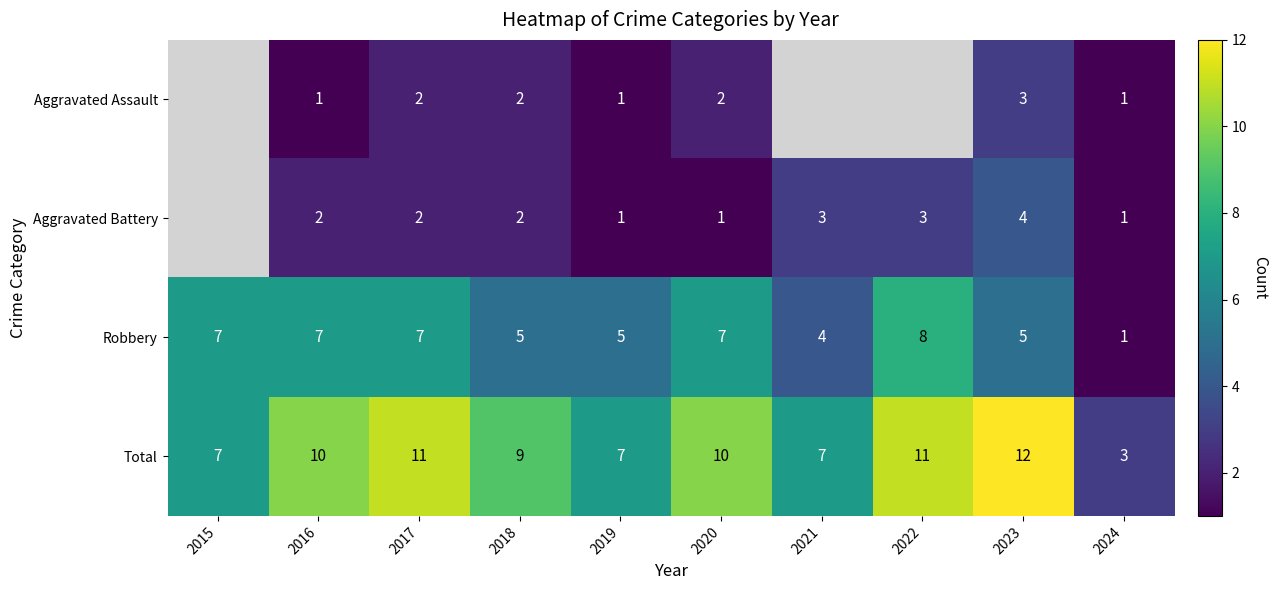

Which category has the lowest value in the Robbery series?

2024